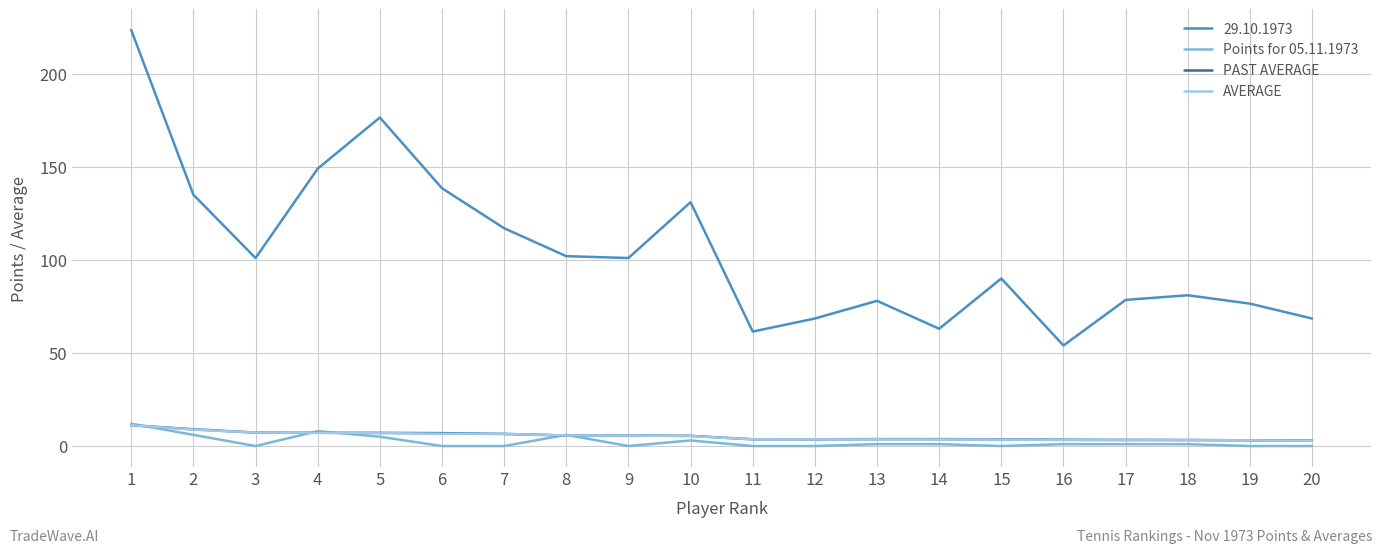

Which series has the widest spread of values?

29.10.1973